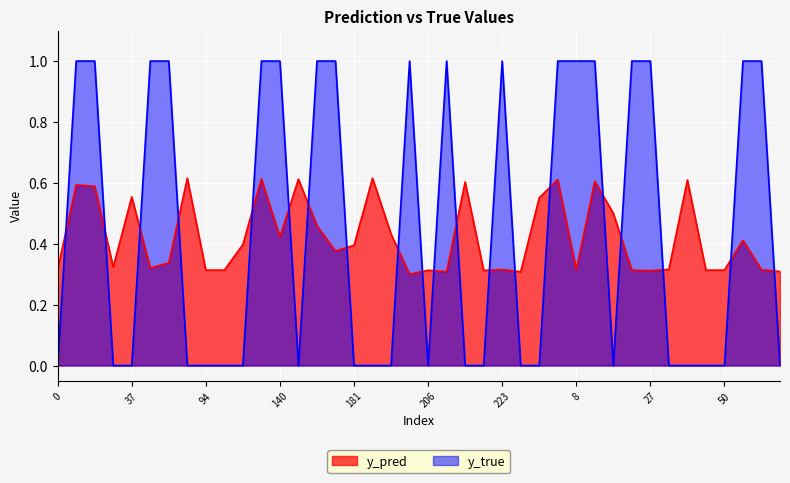

List the series in order of their peak value, highest first.

y_true, y_pred